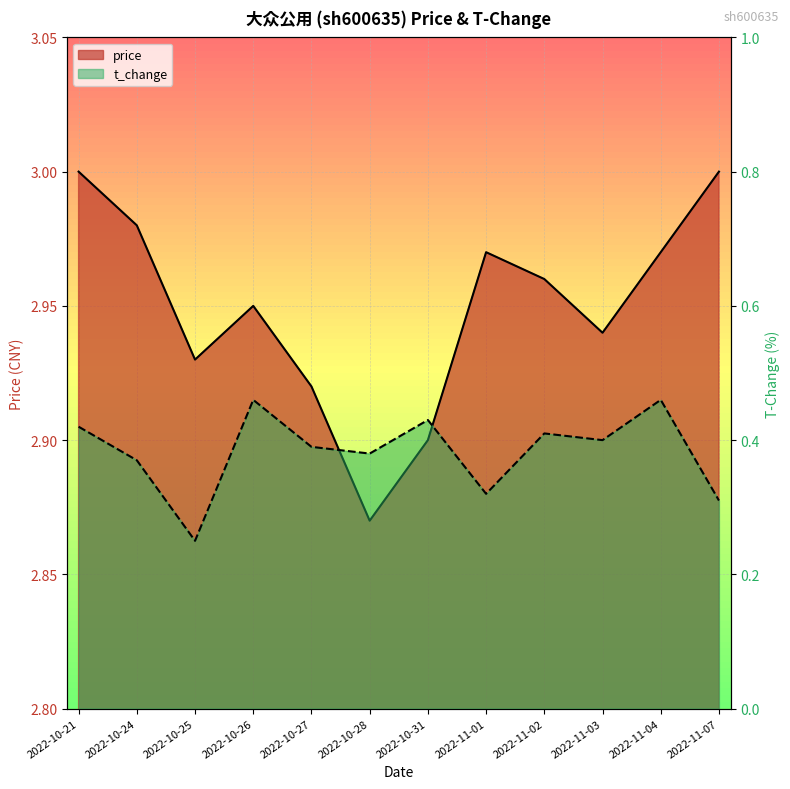

List the series in order of their peak value, lowest first.

t_change, price